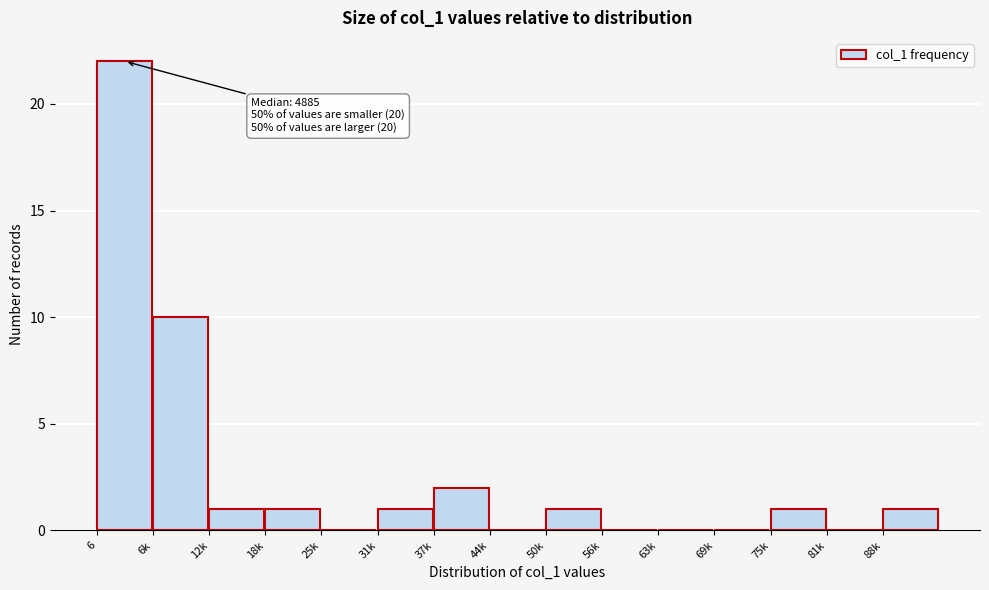

Reading left to right, extract all data points from this chart.

6=22	6k=10	12k=1	18k=1	25k=0	31k=1	37k=2	44k=0	50k=1	56k=0	63k=0	69k=0	75k=1	81k=0	88k=1